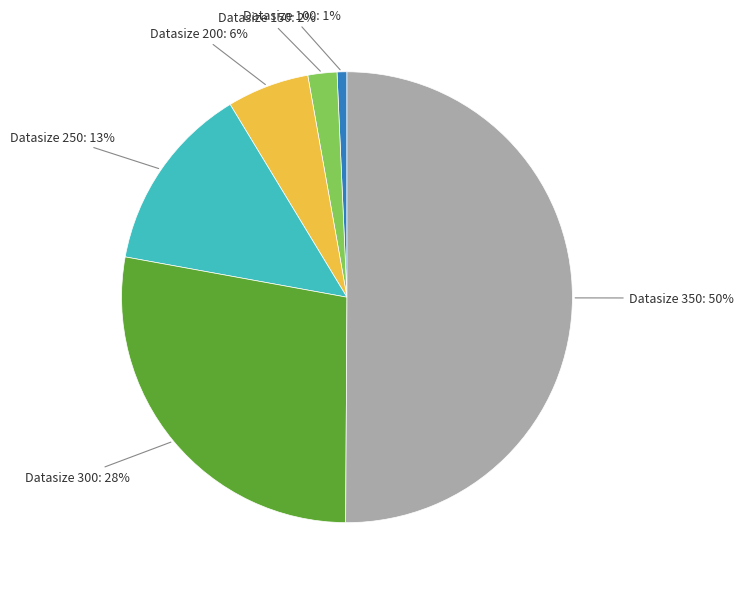

Count the number of slices in the pie.

6